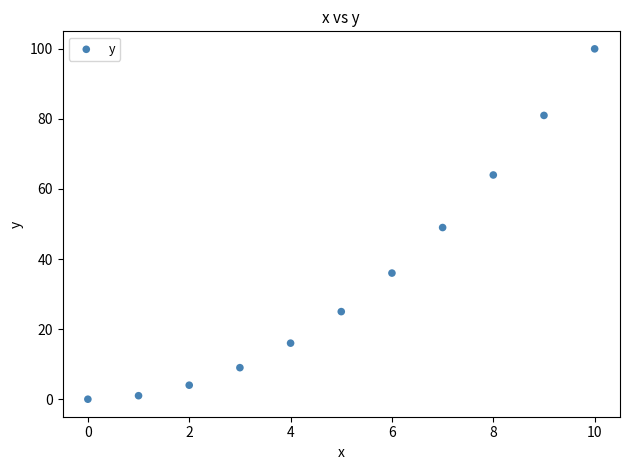

What is the average Y value?

35